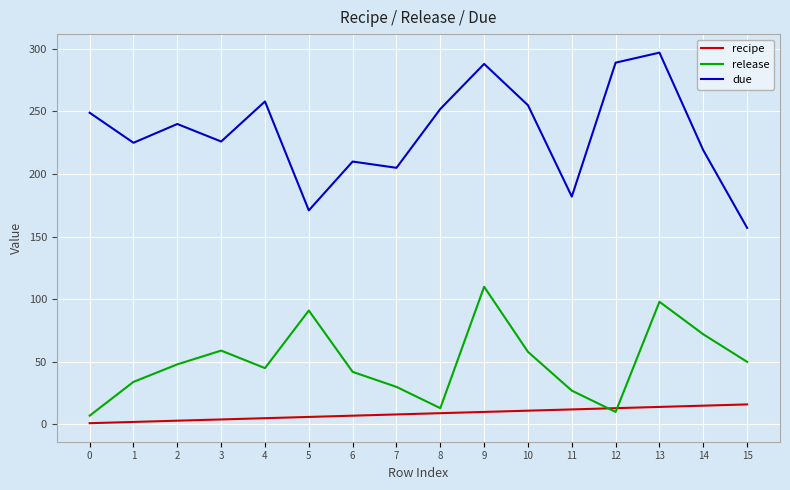

Which category has the highest value across all series?

13